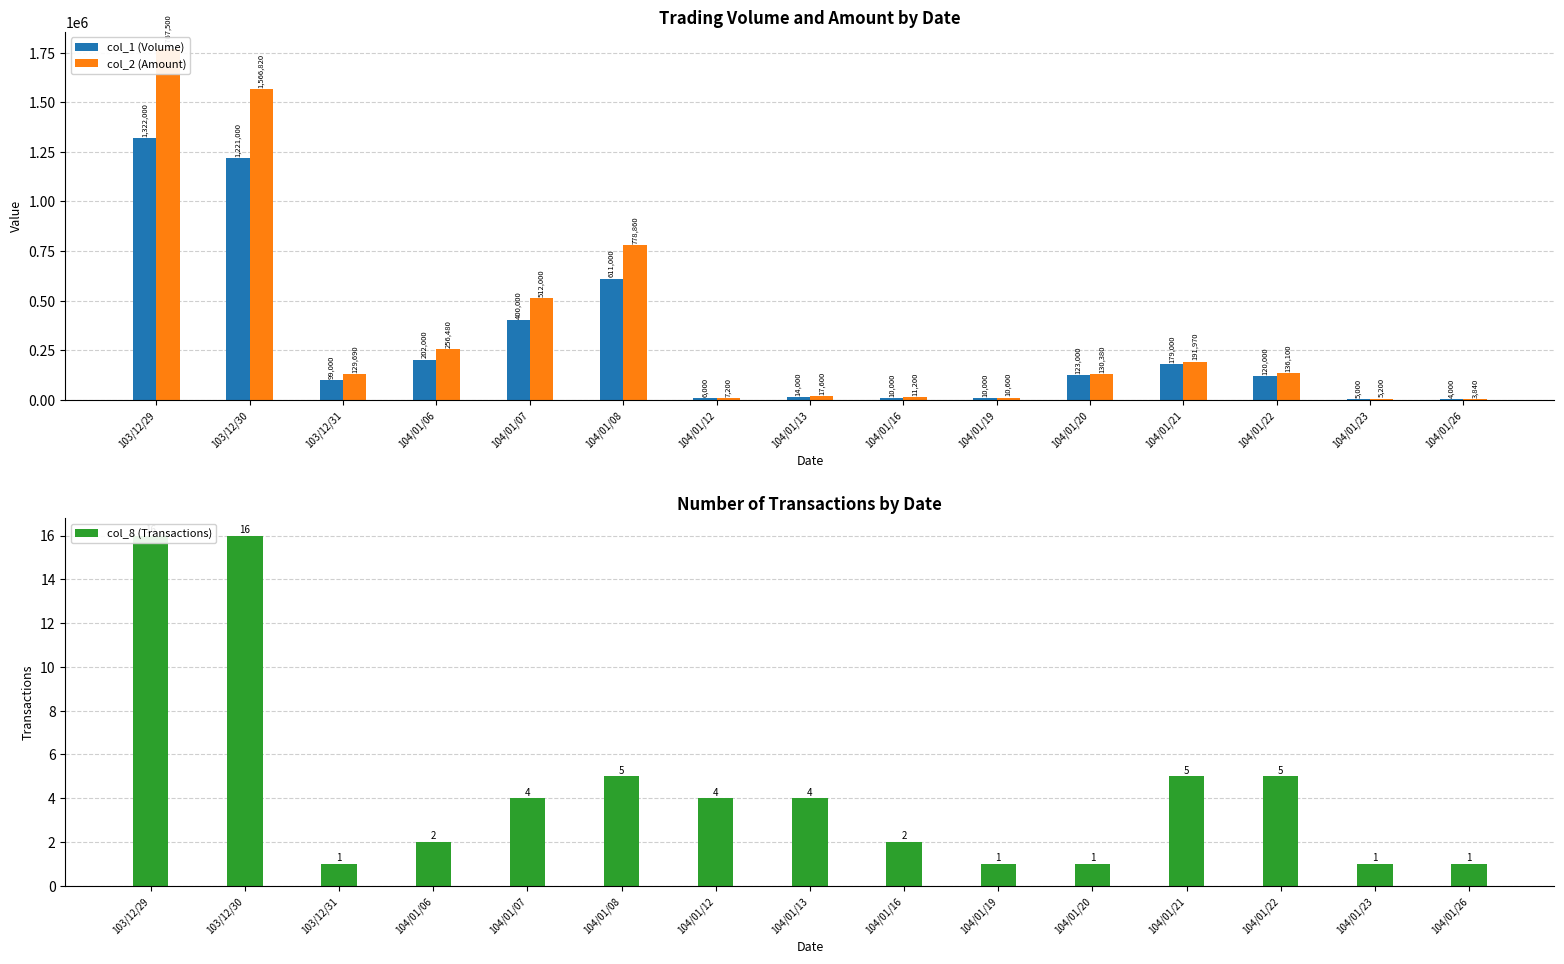

Rank the series at 104/01/12 from highest to lowest value.

col_2 (Amount), col_1 (Volume), col_8 (Transactions)